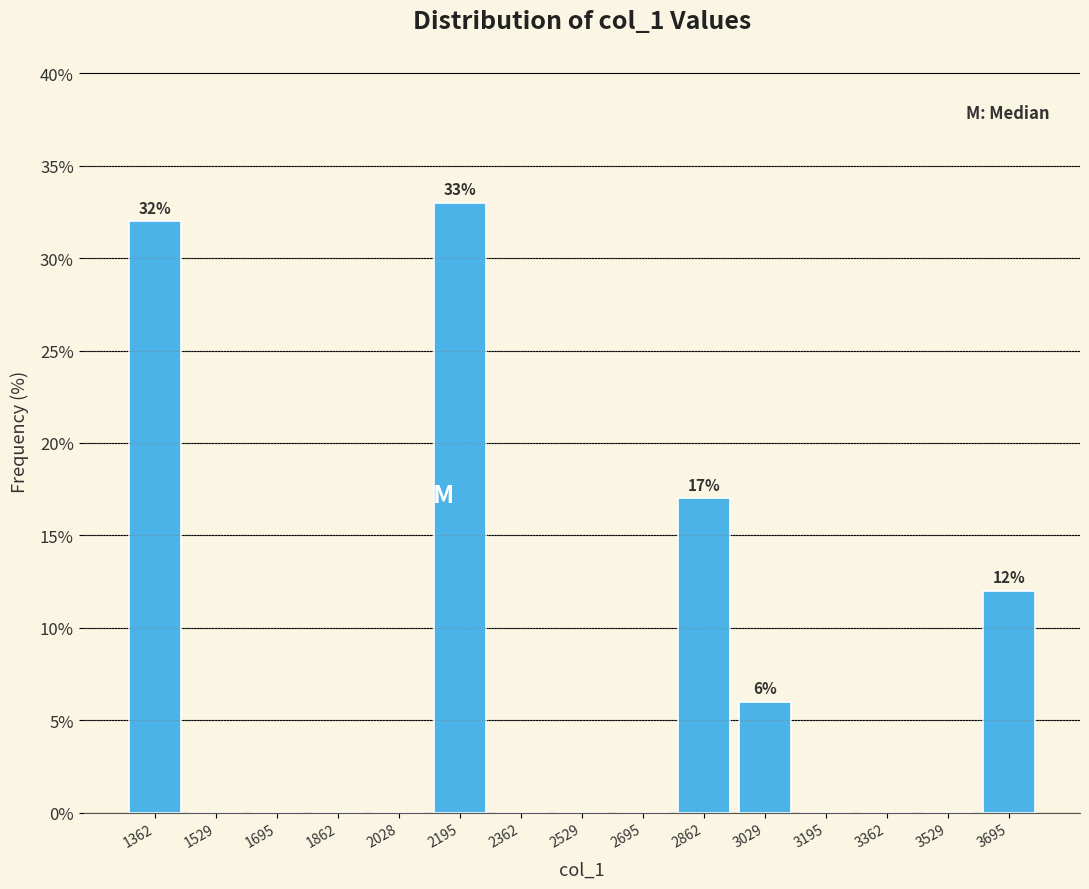

Which range on the x-axis has the tallest bar?

2120 to 2280